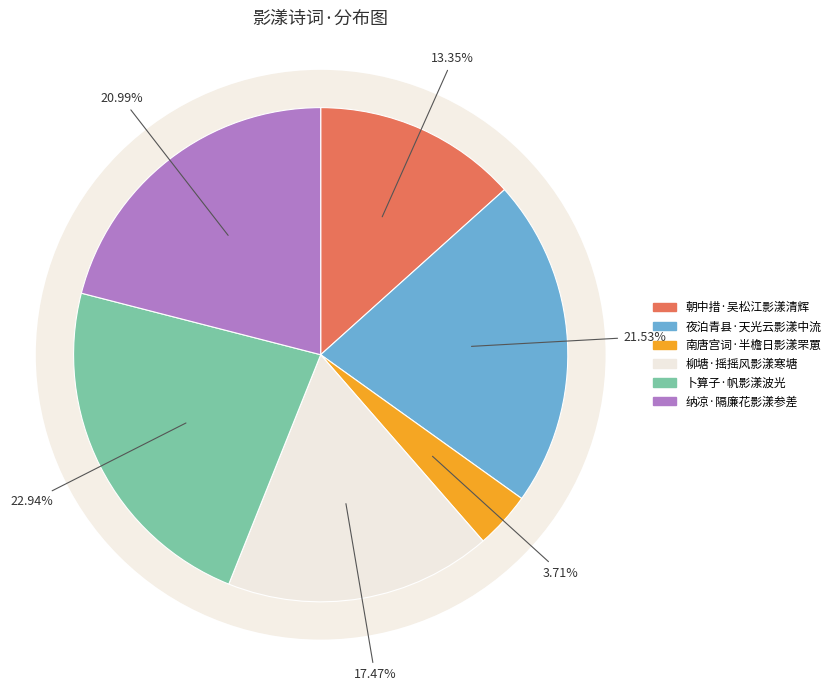

What percentage is NOT represented by 卜算子·帆影漾波光?

77.1%